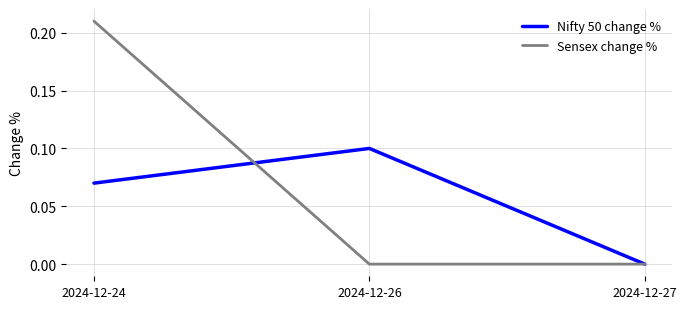

True or false: Sensex change % has a value of 0.0 at 2024-12-26.

True